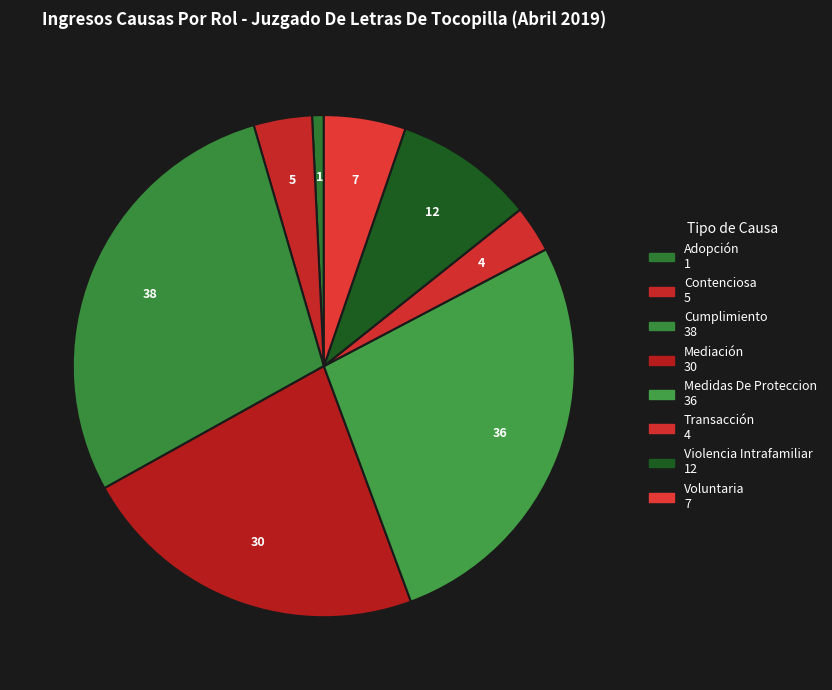

Count the number of slices in the pie.

8